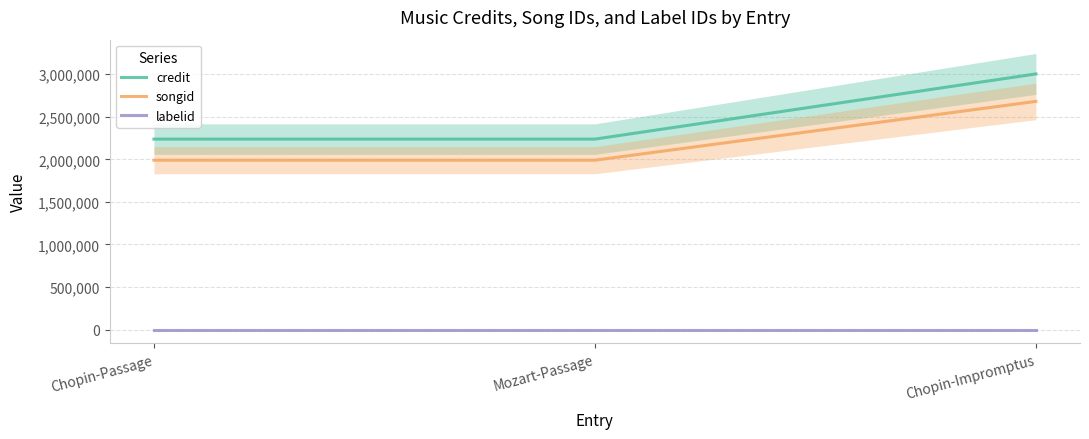

Reading right to left, extract all data points from this chart.

credit: 3003796	2238176	2238176
songid: 2681236	1990216	1990216
labelid: 198	198	198